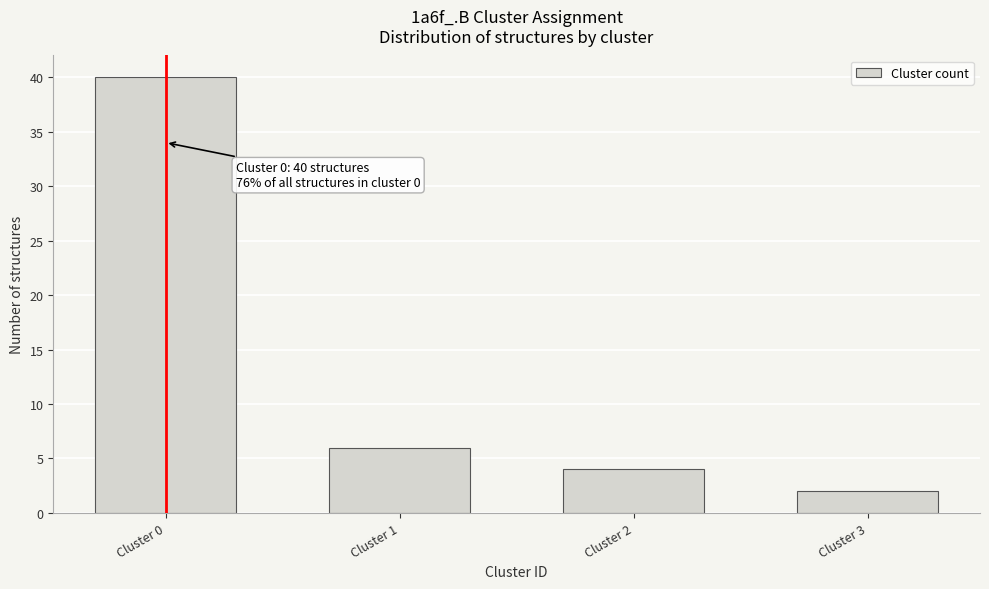

Reading left to right, list all the values displayed in this chart.

Cluster 0=40	Cluster 1=6	Cluster 2=4	Cluster 3=2